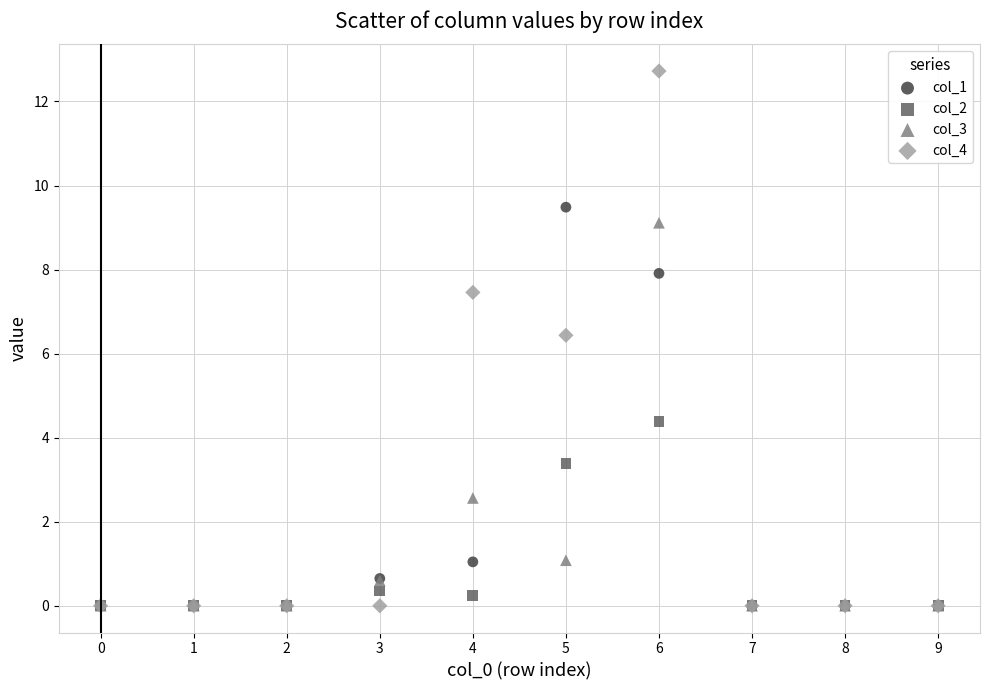

In the col_2 series, what Y value is closest to 2?

3.4